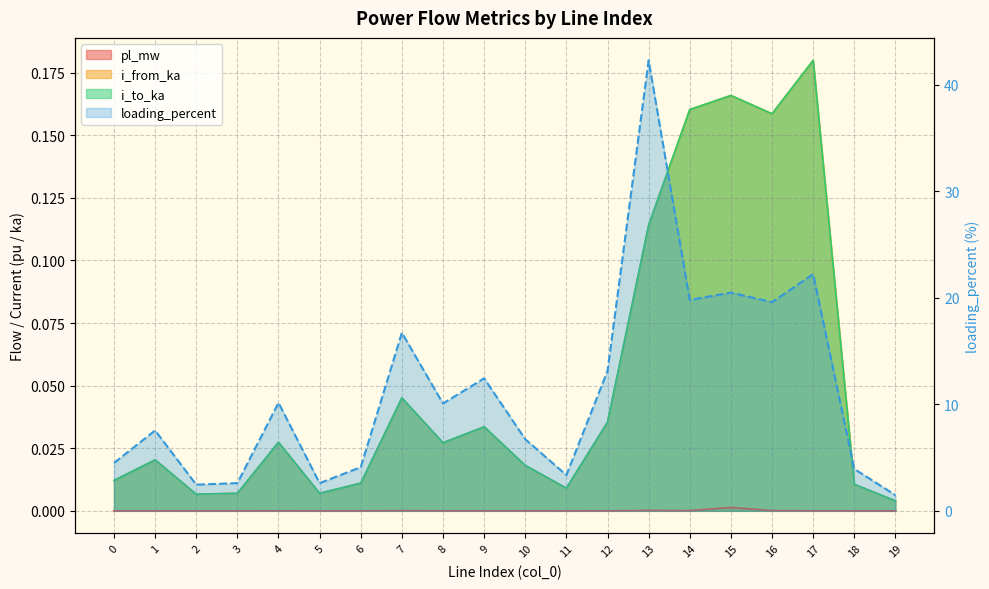

What is the sum of all i_to_ka values?

1.1